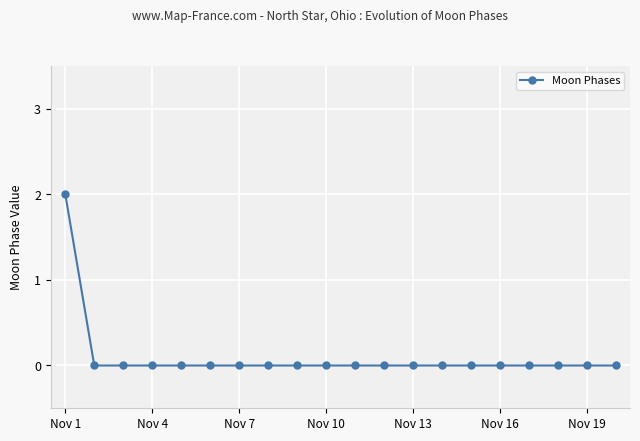

Reading right to left, extract all data points from this chart.

0	0	0	0	0	0	0	0	0	0	0	0	0	0	0	0	0	0	0	2